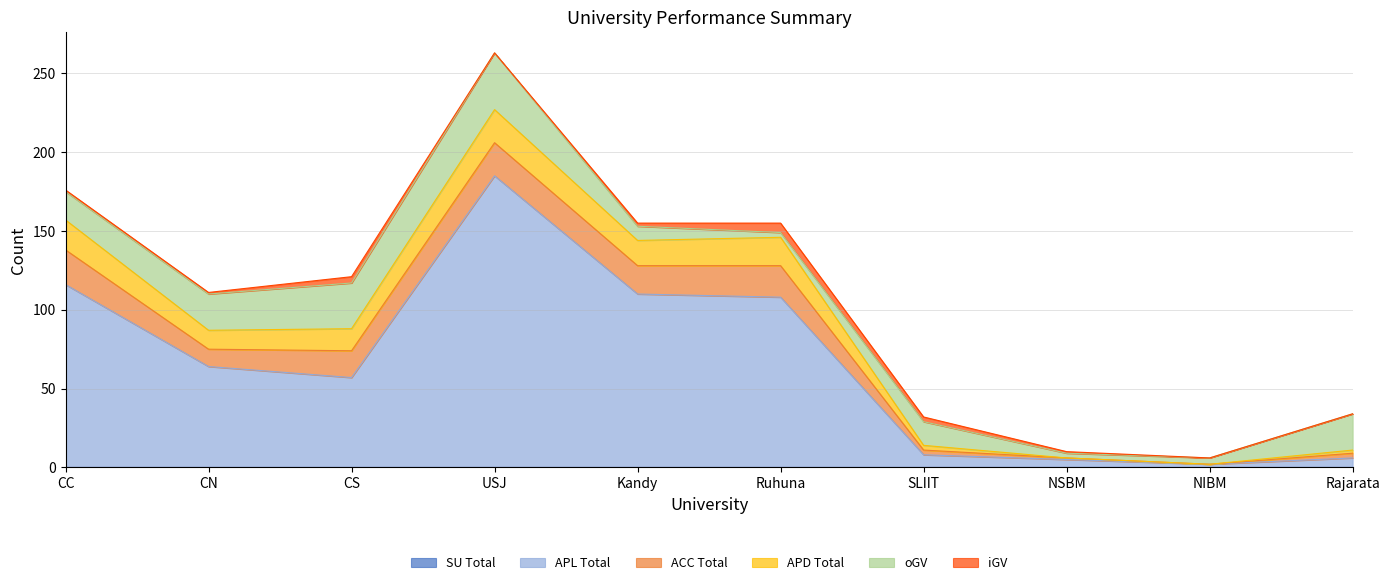

Reading right to left, extract all data points from this chart.

SU_Total: Rajarata=0	NIBM=0	NSBM=0	SLIIT=0	Ruhuna=0	Kandy=0	USJ=0	CS=0	CN=0	CC=0
APL_Total: Rajarata=6	NIBM=2	NSBM=5	SLIIT=8	Ruhuna=108	Kandy=110	USJ=185	CS=57	CN=64	CC=116
ACC_Total: Rajarata=3	NIBM=0	NSBM=1	SLIIT=3	Ruhuna=20	Kandy=18	USJ=21	CS=17	CN=11	CC=22
APD_Total: Rajarata=2	NIBM=0	NSBM=0	SLIIT=3	Ruhuna=18	Kandy=16	USJ=21	CS=14	CN=12	CC=19
oGV: Rajarata=23	NIBM=4	NSBM=3	SLIIT=15	Ruhuna=3	Kandy=9	USJ=36	CS=29	CN=23	CC=18
iGV: Rajarata=0	NIBM=0	NSBM=1	SLIIT=3	Ruhuna=6	Kandy=2	USJ=0	CS=4	CN=1	CC=1